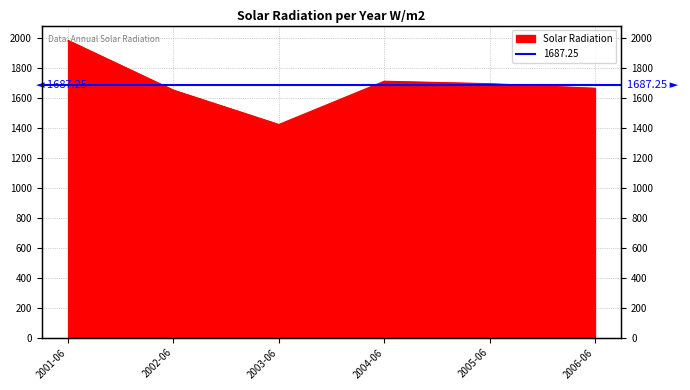

Reading left to right, list all the values displayed in this chart.

1982.7	1650.9	1421.8	1710.4	1694.0	1663.6